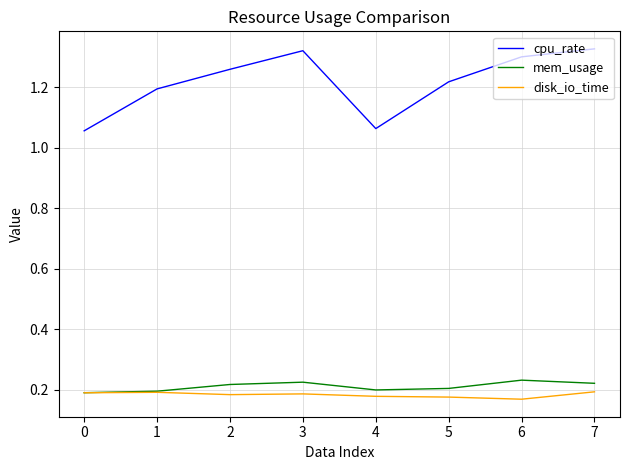

Is the value of cpu_rate at 2 greater than the value of disk_io_time at 1?

Yes